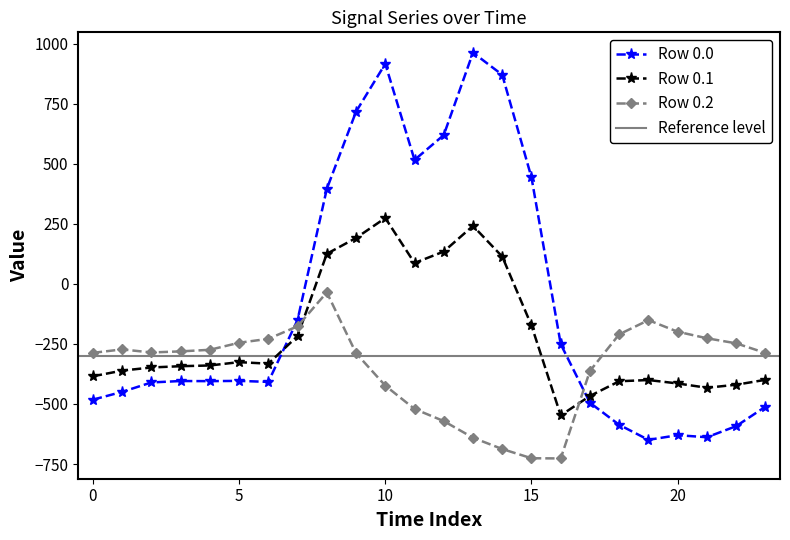

What is the difference between the Row 0.0 values at 21 and 13?

1601.0